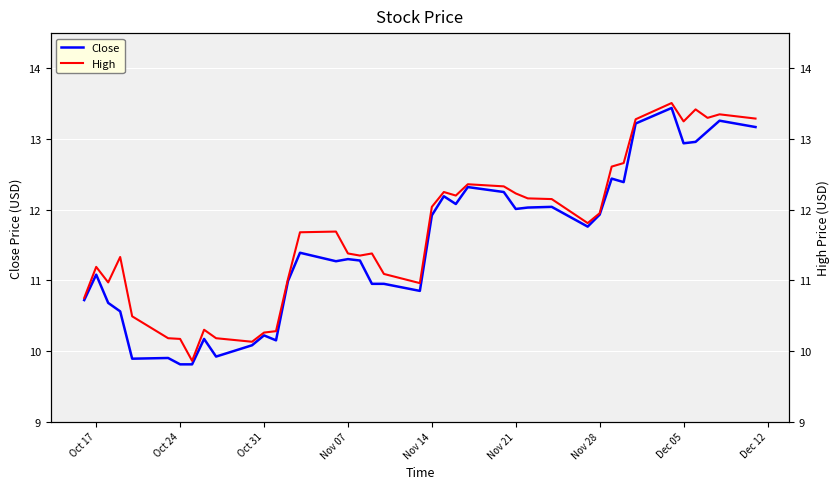

Does the chart display data point markers on the line(s)?

No